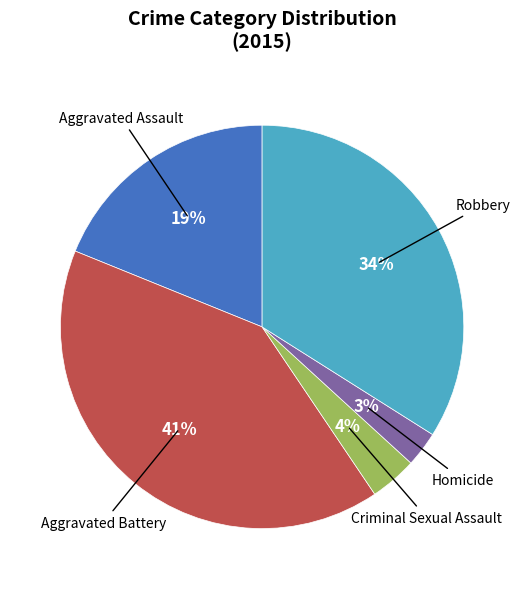

Is there any slice that represents more than half of the pie?

No